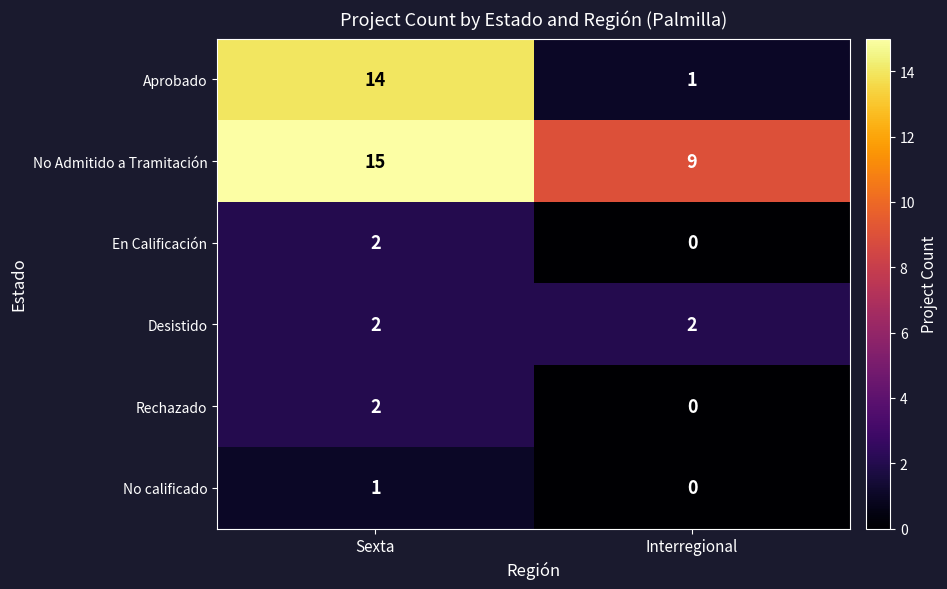

What value does the No Admitido a Tramitación series have at Sexta?

15